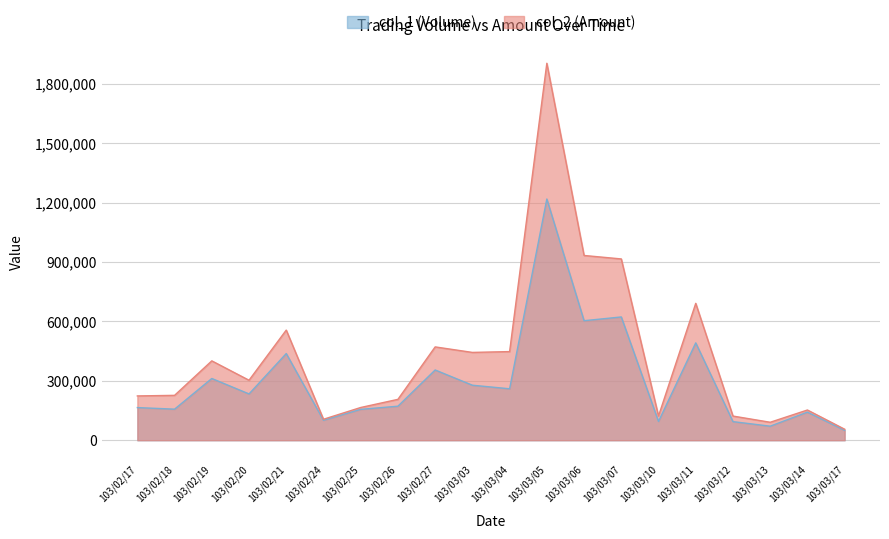

What is the label of the 19th point from the right?

103/02/18